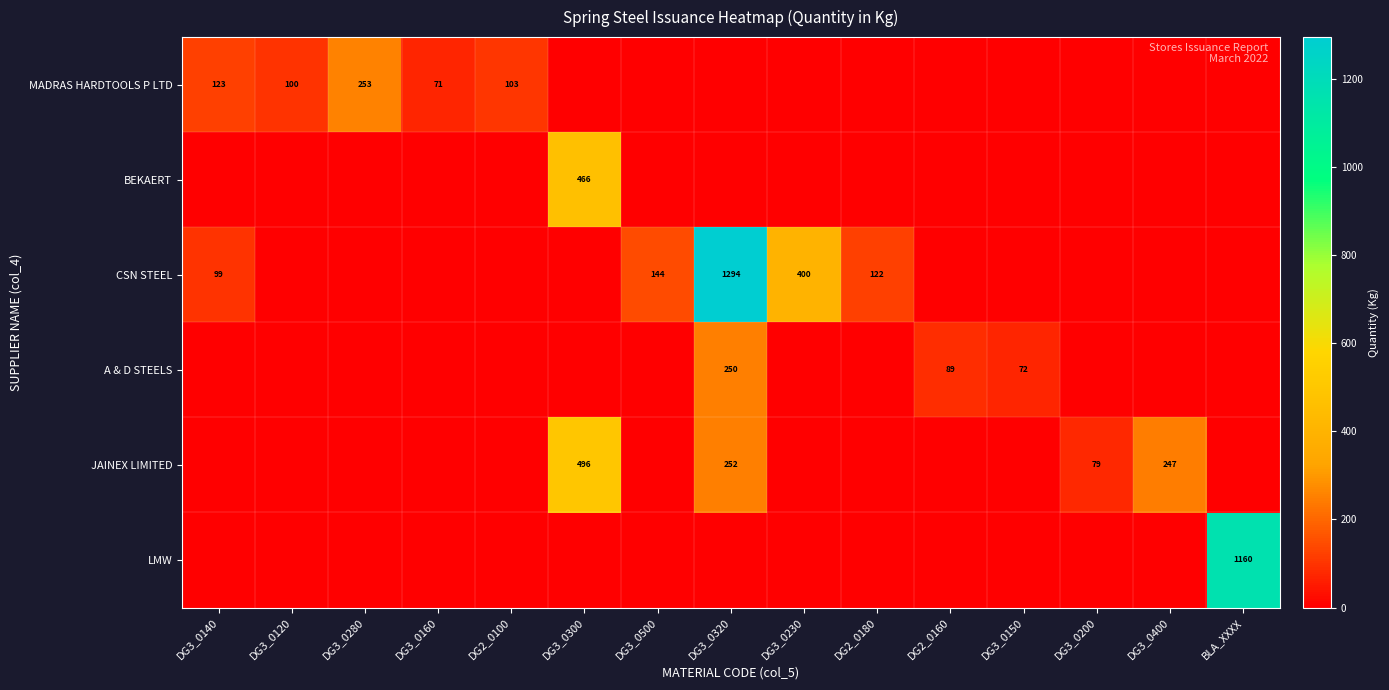

The value of JAINEX LIMITED at DG3_0300 is 496. True or false?

True